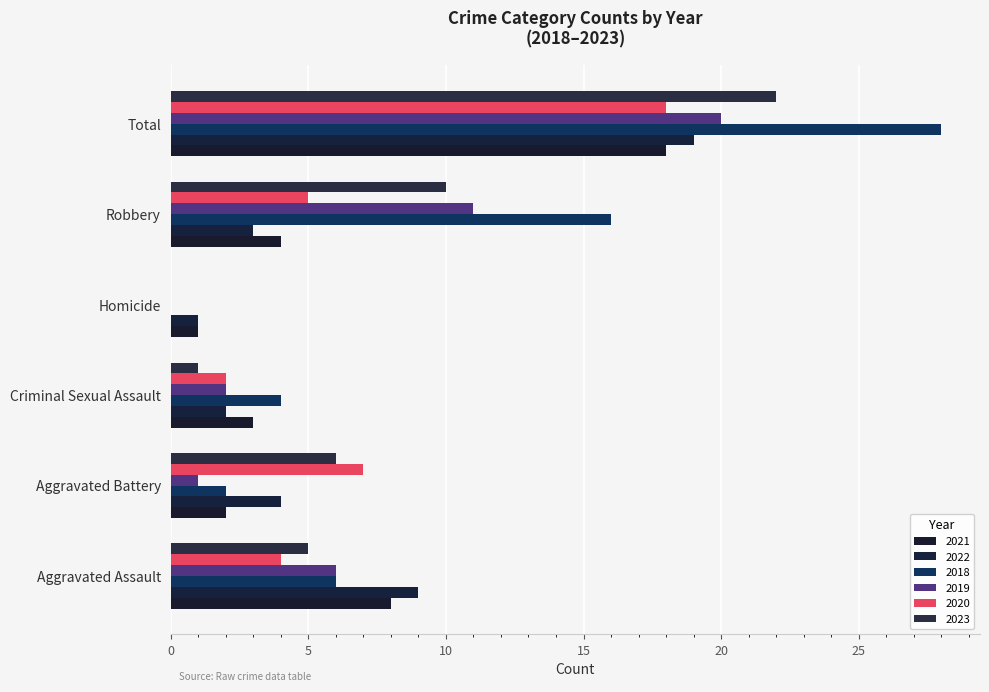

How many categories are shown in the chart?

6